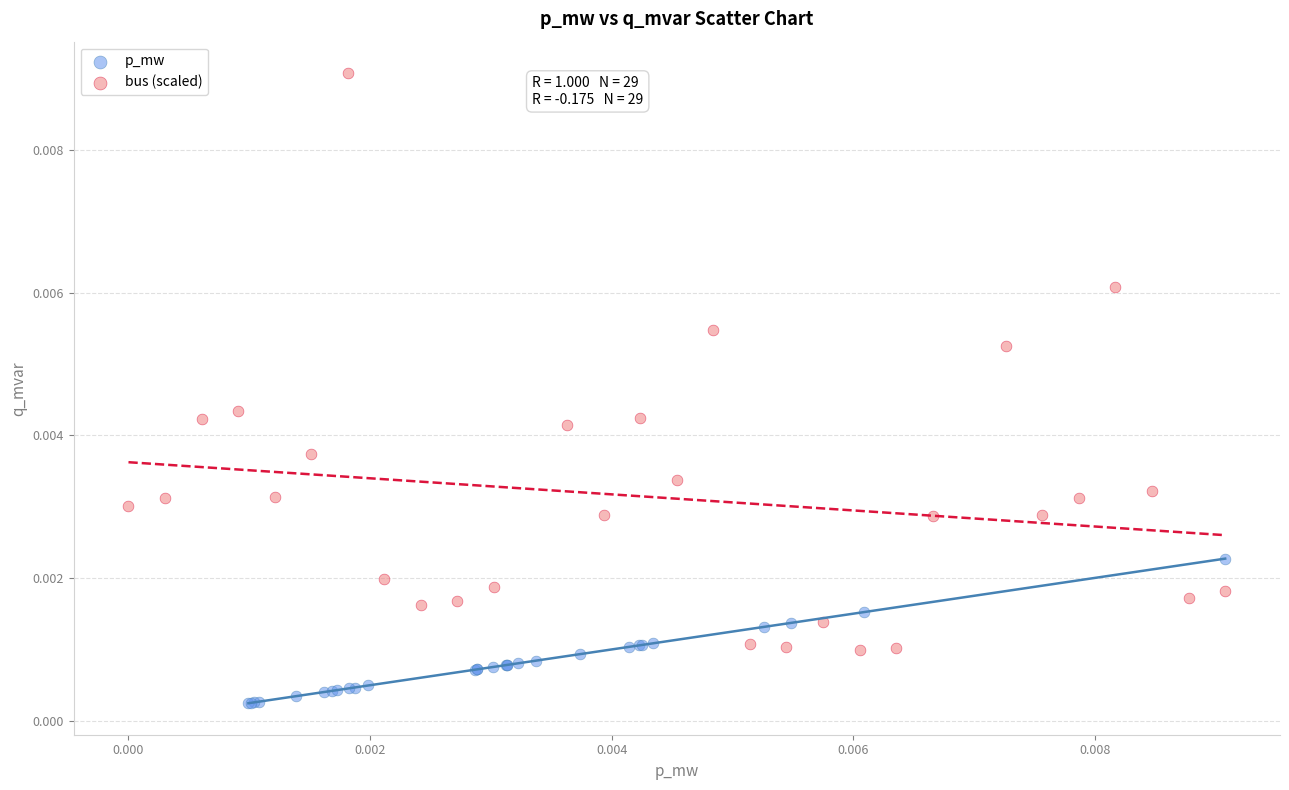

Which series reaches the maximum Y coordinate?

bus (scaled)